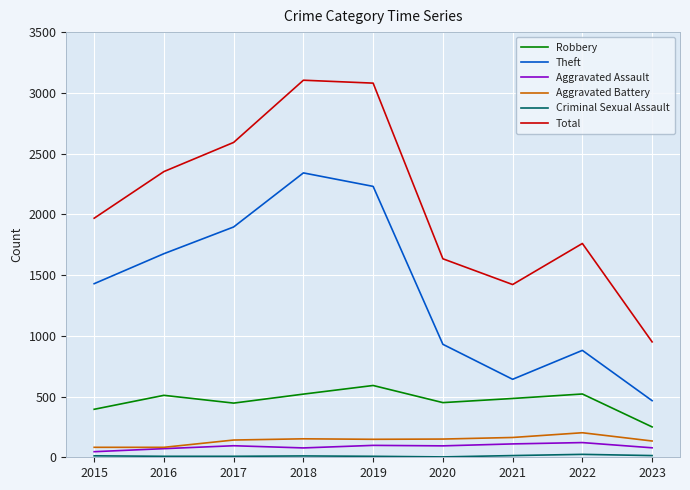

List the labels in order of Theft value, largest first.

2018, 2019, 2017, 2016, 2015, 2020, 2022, 2021, 2023